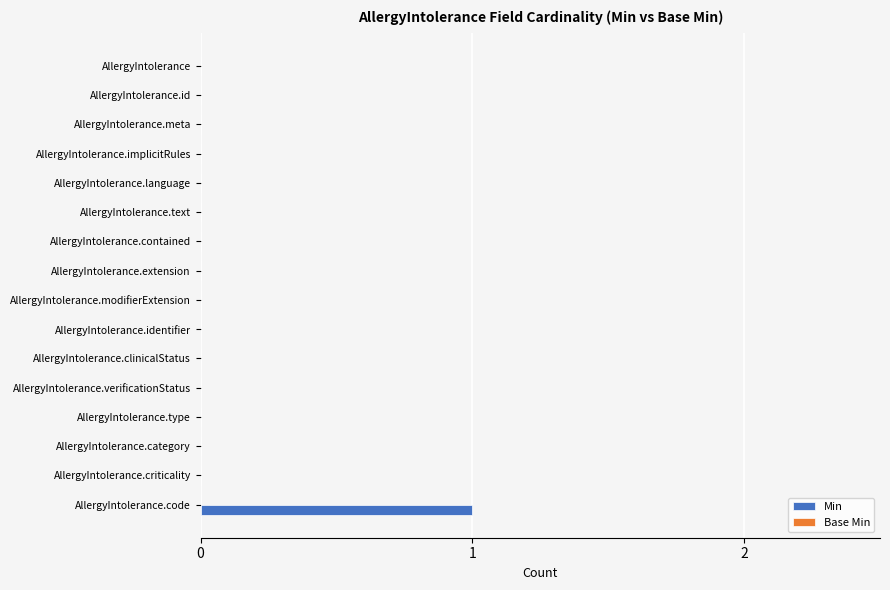

Between AllergyIntolerance.text and AllergyIntolerance.code, which is larger?

AllergyIntolerance.code